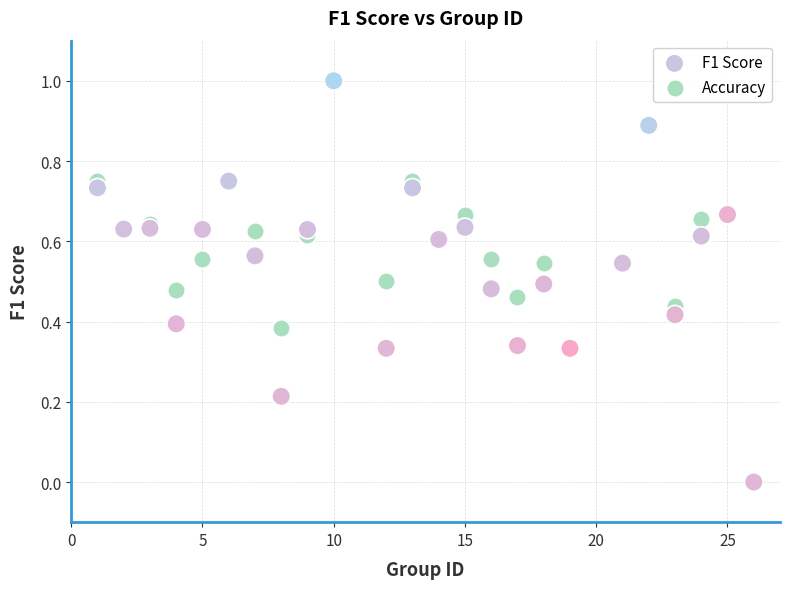

What are all the series names shown in the legend?

F1 Score, Accuracy